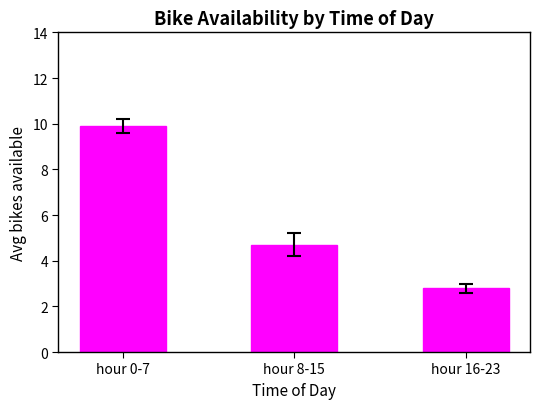

List the labels in order of value, smallest first.

hour 16-23, hour 8-15, hour 0-7